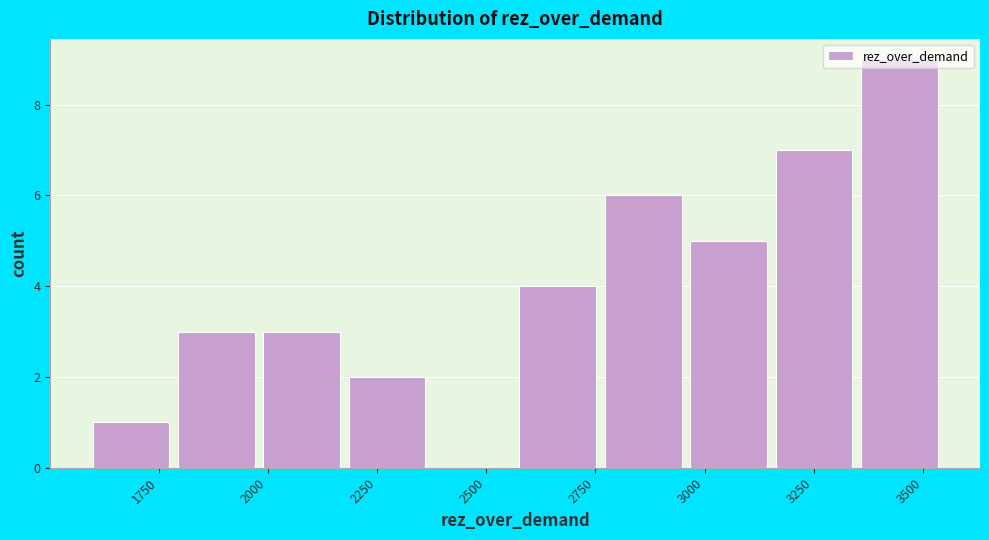

Around what value on the x-axis is the tallest bar? Give the approximate position of its centre, as read against the axis.

3450